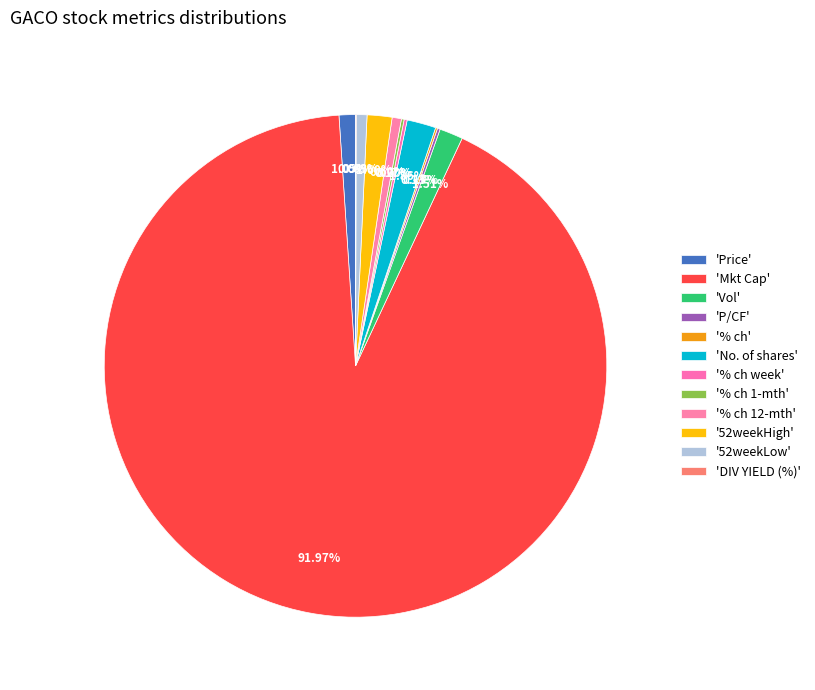

How many segments does this pie chart have?

12